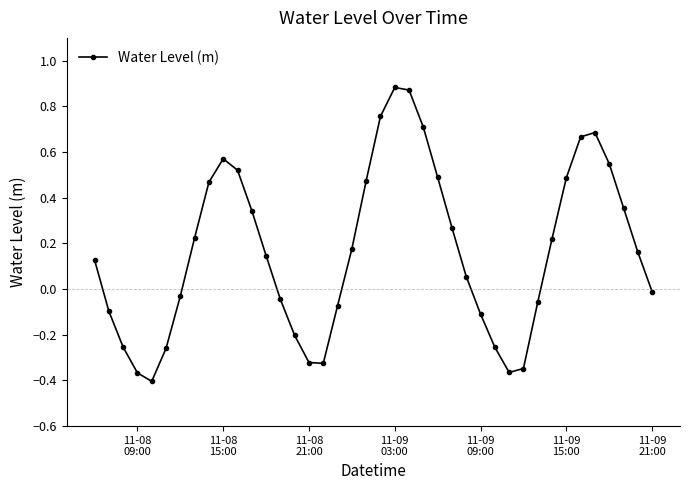

What is the difference between the maximum and second lowest values?

1.2